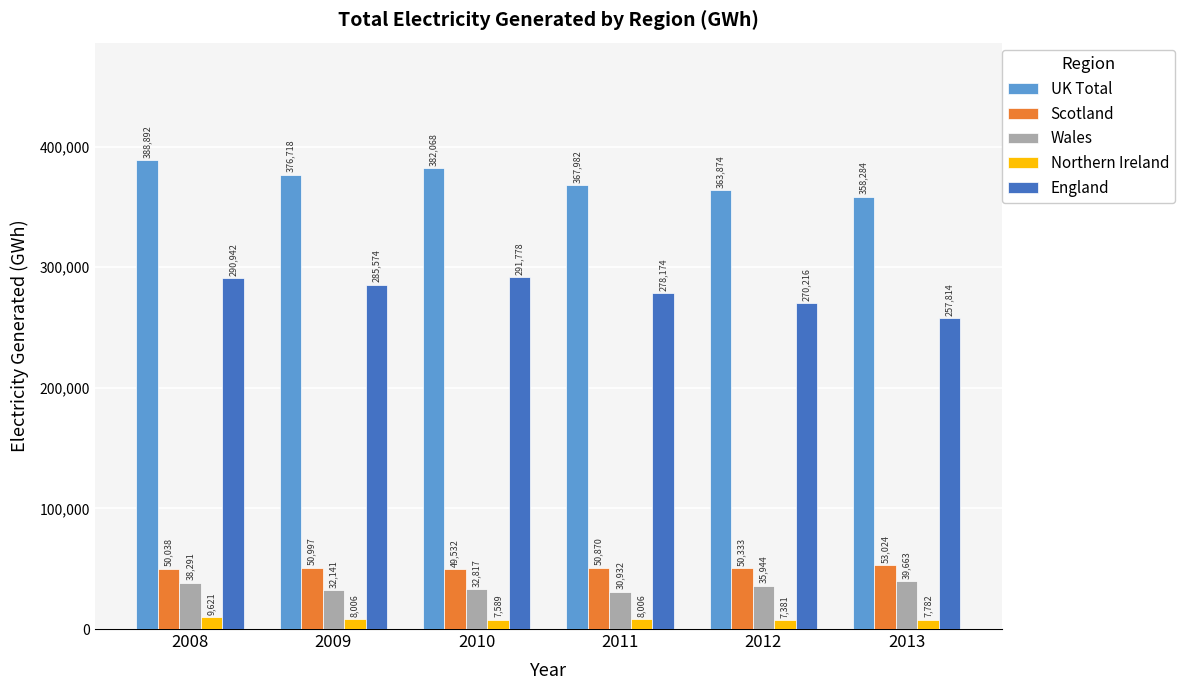

Where is Wales nearest to the value 35297?

2012